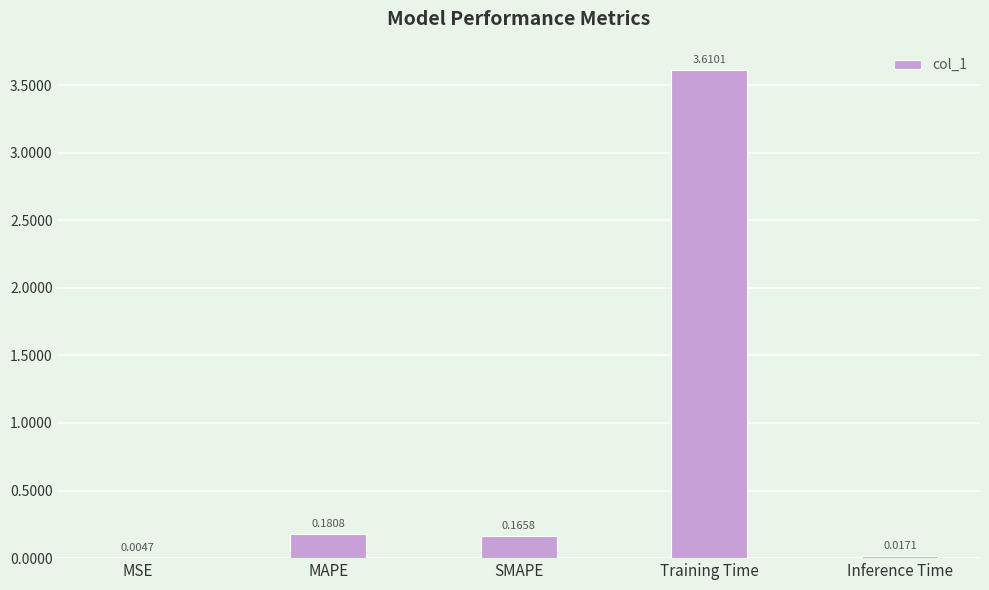

At which label is the value closest to 1?

MAPE